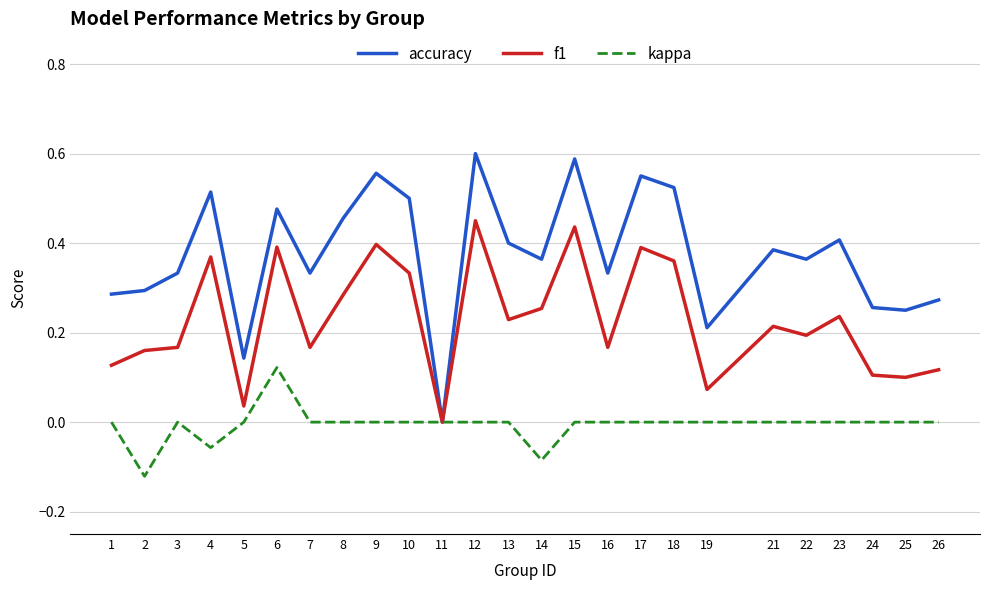

Rank the series at 25 from highest to lowest value.

accuracy, f1, kappa